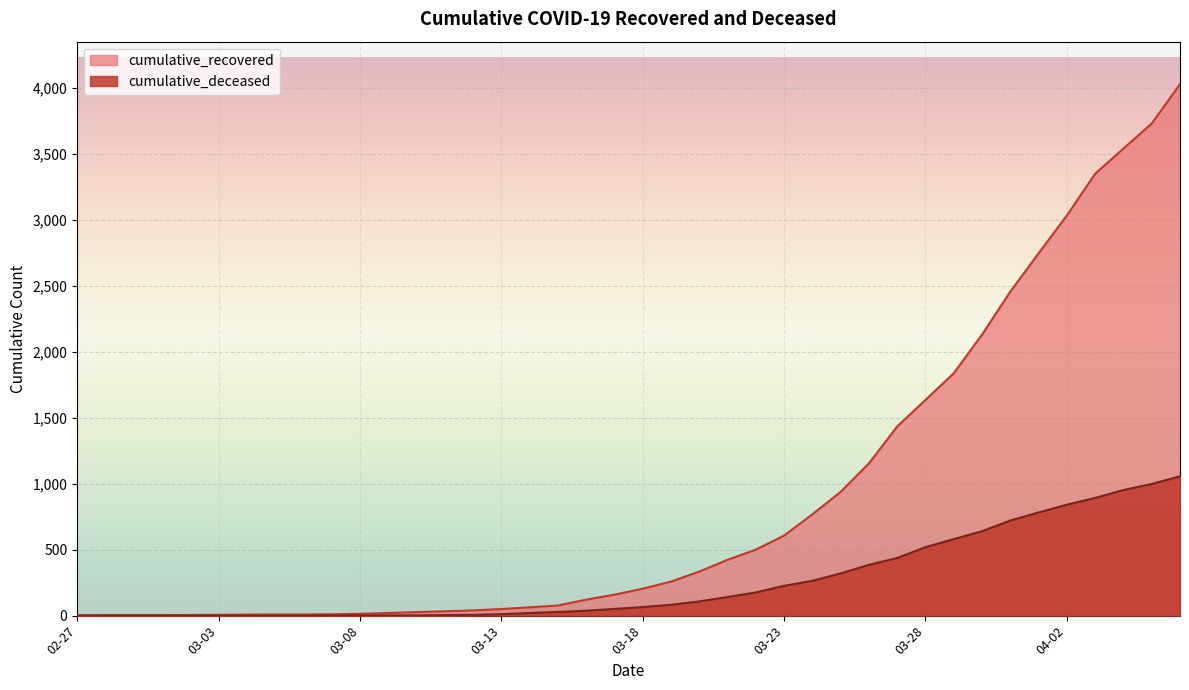

What are all the series names shown in the legend?

cumulative_recovered, cumulative_deceased